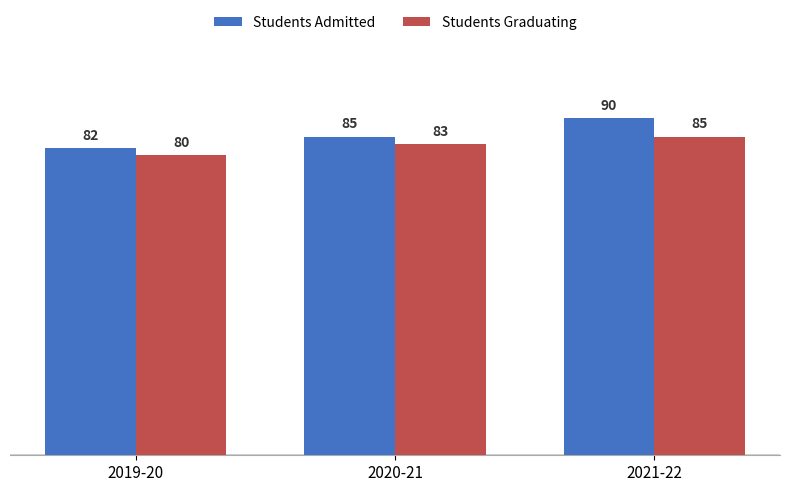

The Students Admitted series shows 82 at 2019-20. True or false?

True